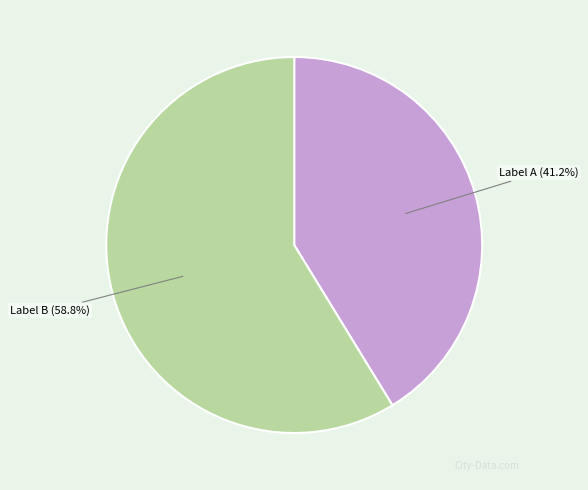

Rank the categories by value from lowest to highest.

Label A (41.2%), Label B (58.8%)